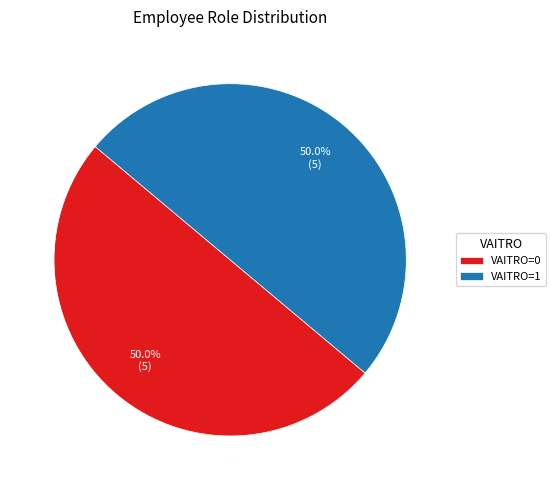

What is the ratio of the value at VAITRO=1 to the value at VAITRO=0?

1.0